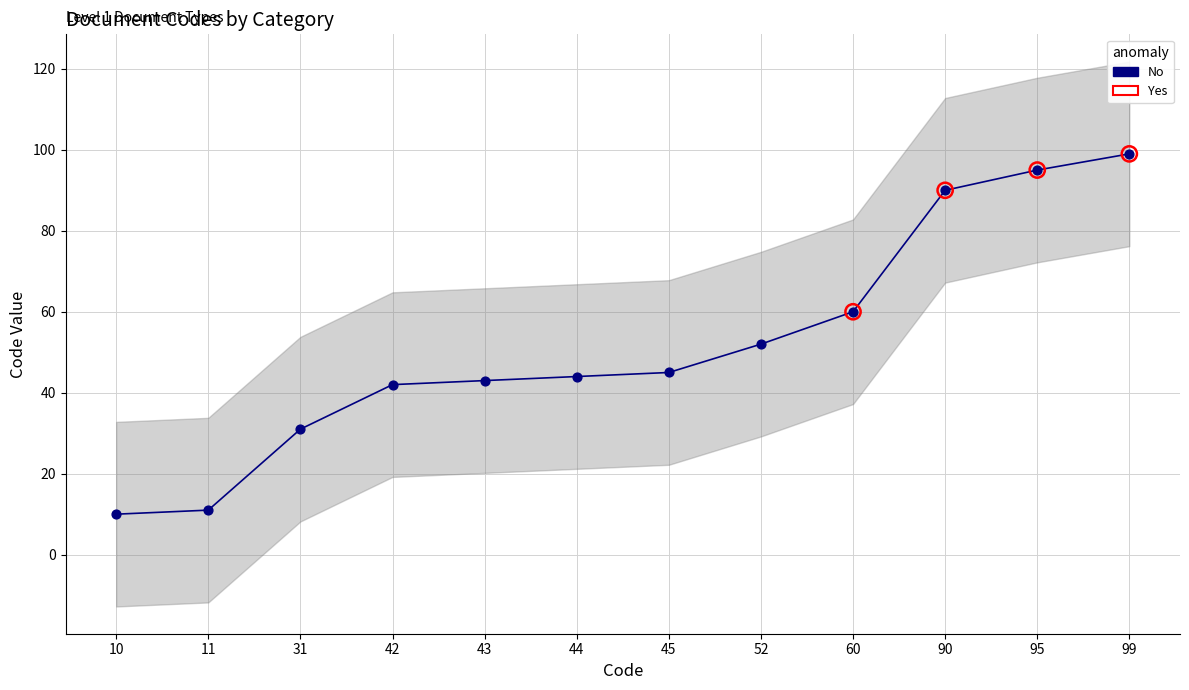

Between 31 and 43, which is larger?

43